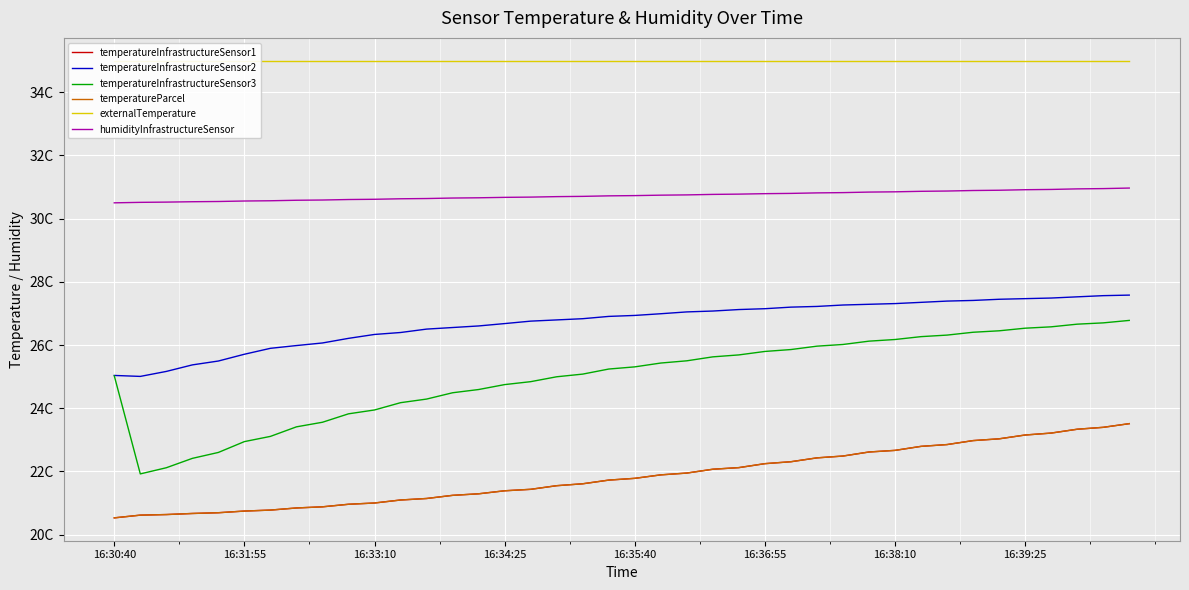

Rank the series by their maximum value, from lowest to highest.

temperatureInfrastructureSensor1, temperatureParcel, temperatureInfrastructureSensor3, temperatureInfrastructureSensor2, humidityInfrastructureSensor, externalTemperature